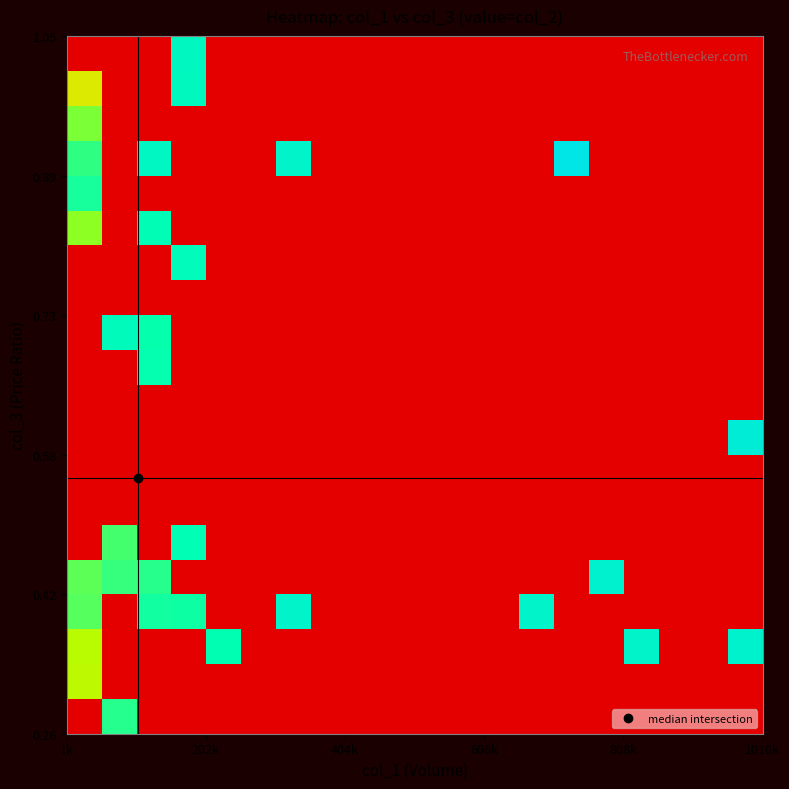

At how many categories does at least one series exceed 2?

11